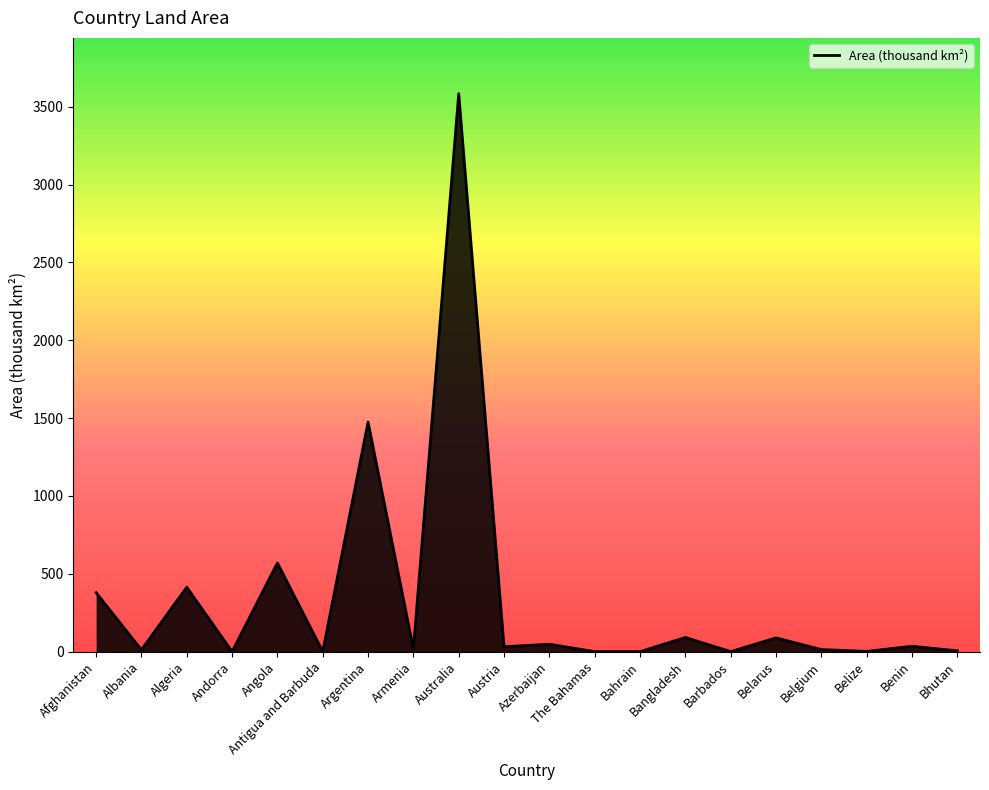

True or false: the data shows 153.3 at Angola.

False